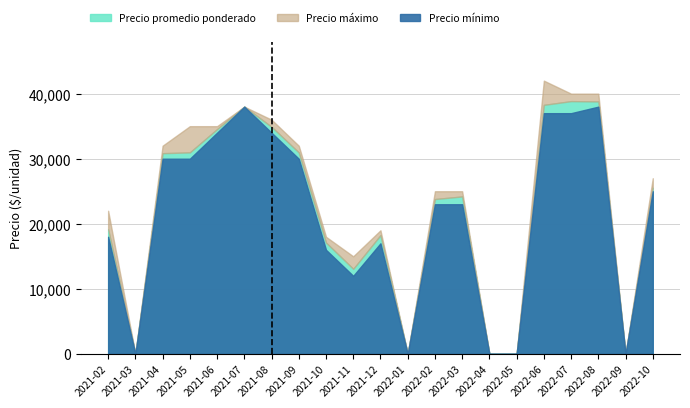

Does the chart display data point markers on the line(s)?

No